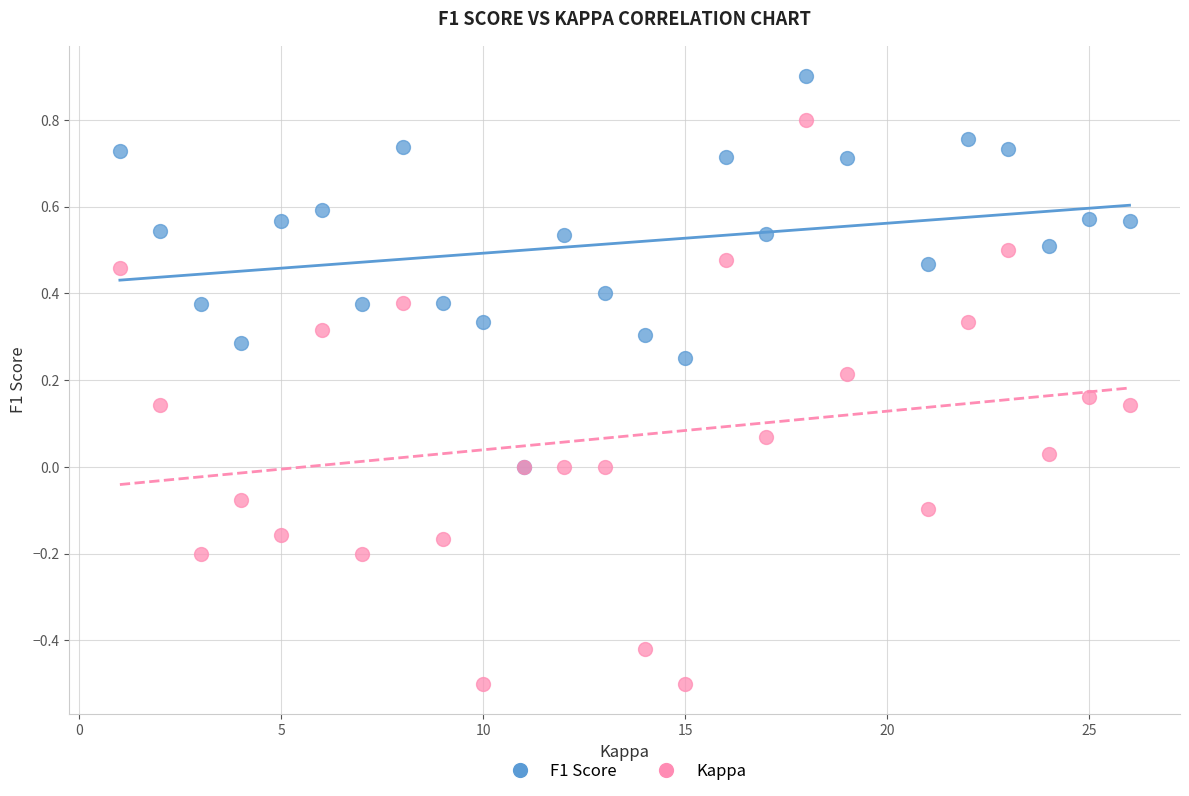

Which series contains the highest Y value?

F1 Score